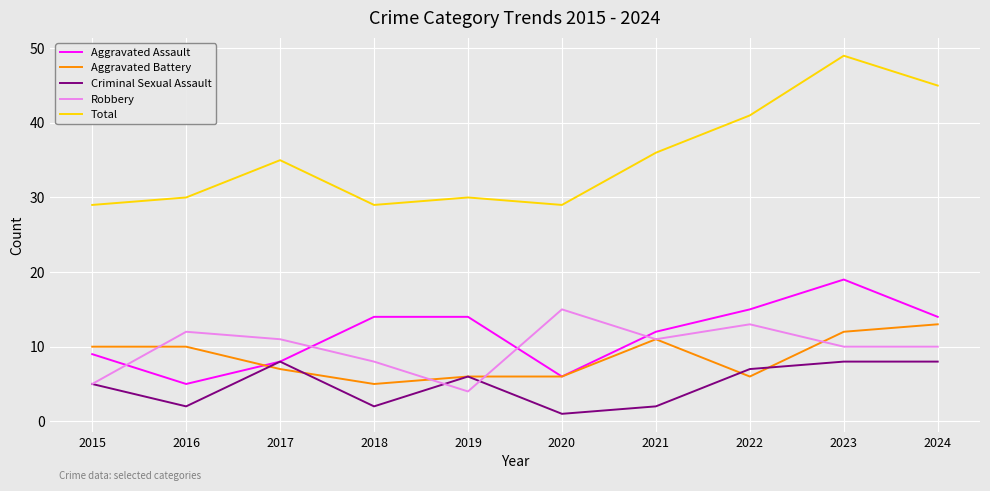

How many lines are shown in the chart?

5